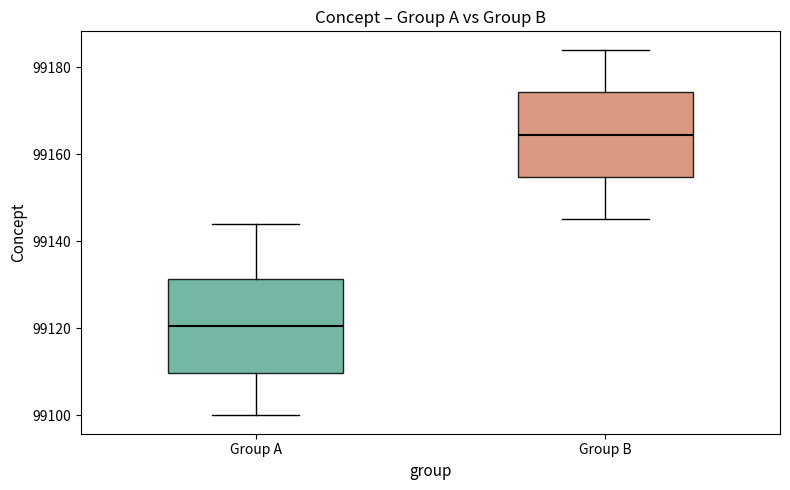

Reading left to right, transcribe this box plot: for each box, give where its median line is, the range the box spans, and where its two whiskers end, as read against the y-axis. The values are not printed on the chart, so give them approximately, as read against the axis.

Group A: median 99120, box 99110 to 99132, whiskers 99100 to 99144
Group B: median 99164, box 99154 to 99174, whiskers 99146 to 99184